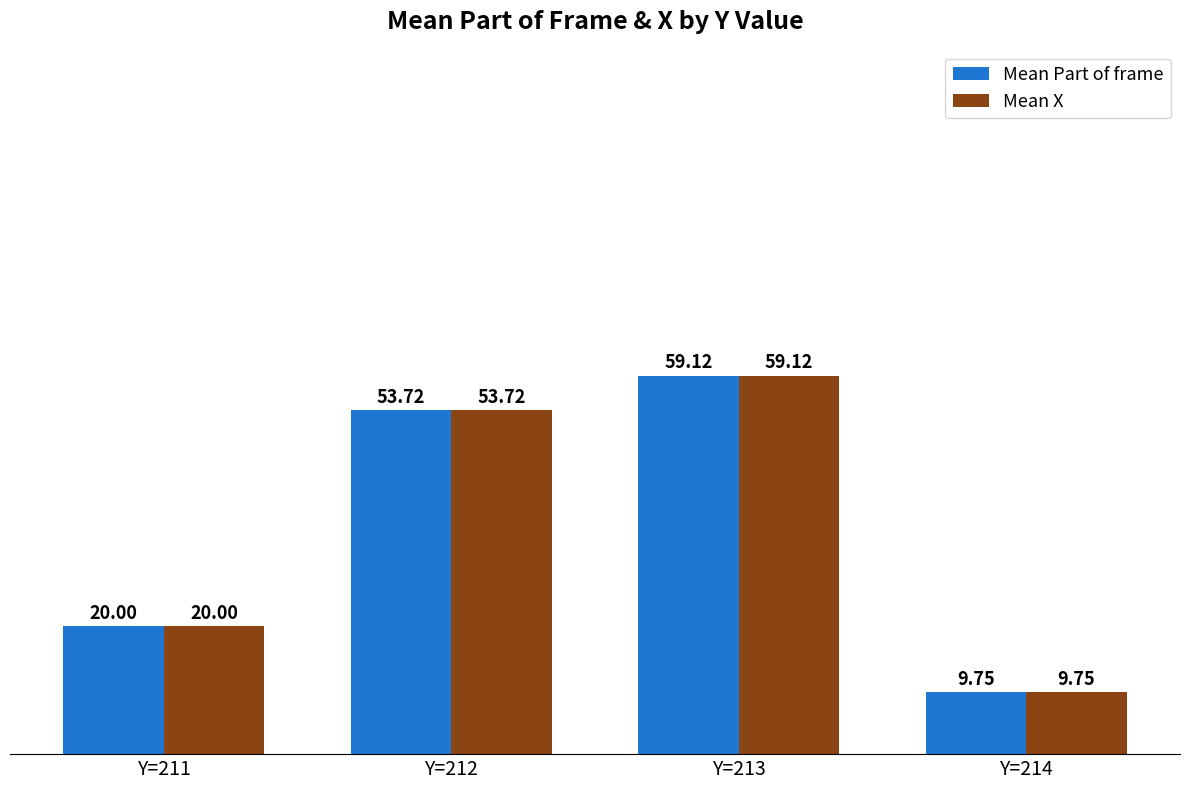

True or false: Mean Part of frame has a value of 25.3 at Y=212.

False